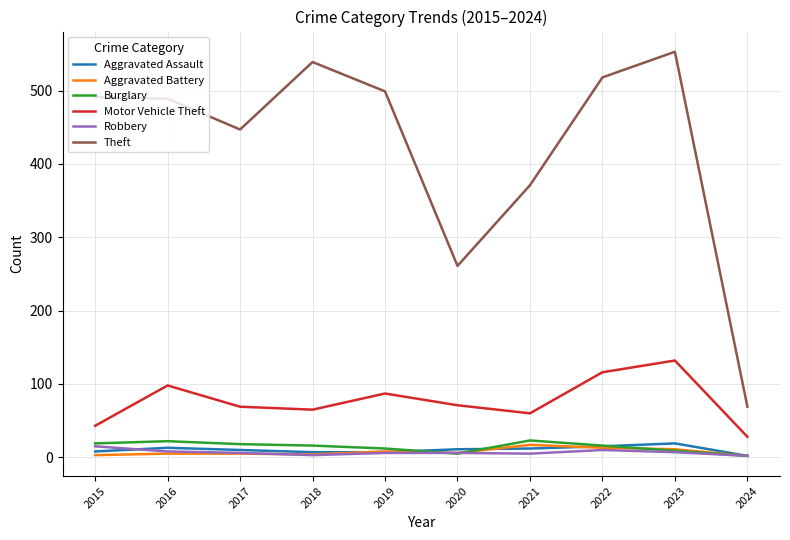

Where is the first local minimum for Theft?

2017